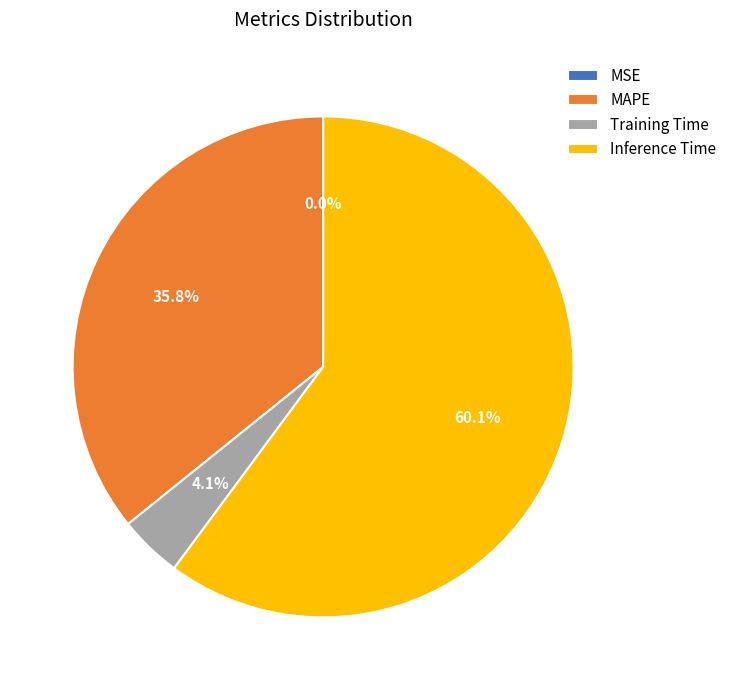

Which slice is the largest?

Inference Time